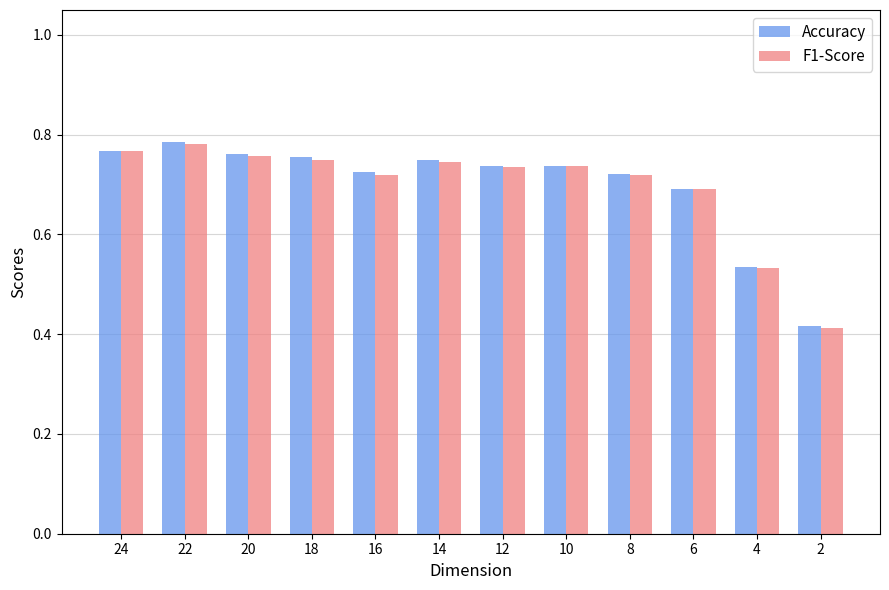

Which series has the largest range (max minus min)?

Accuracy